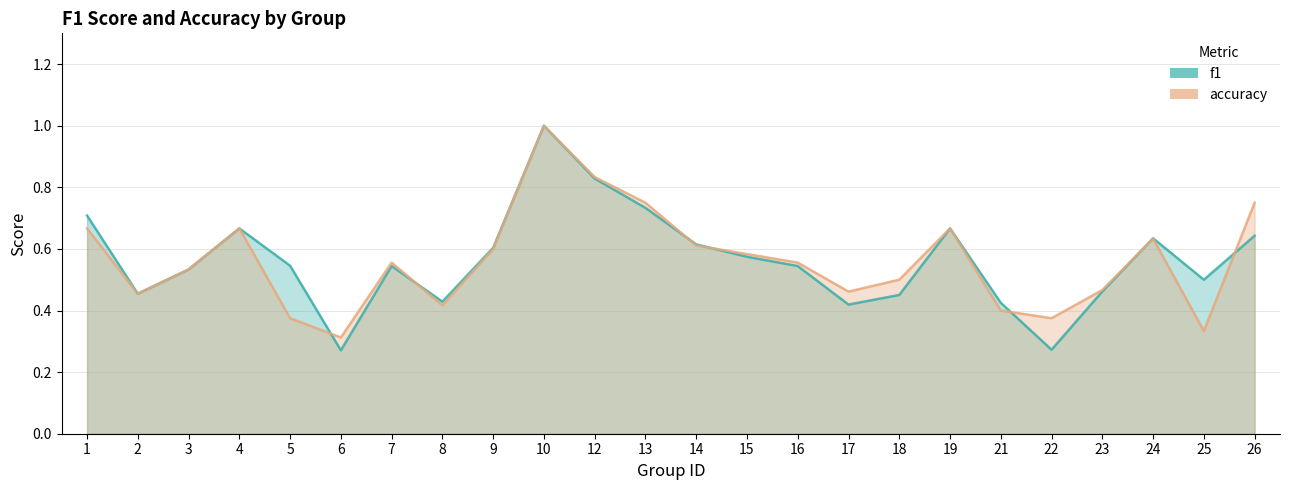

How many interior local valleys does the accuracy series have?

6